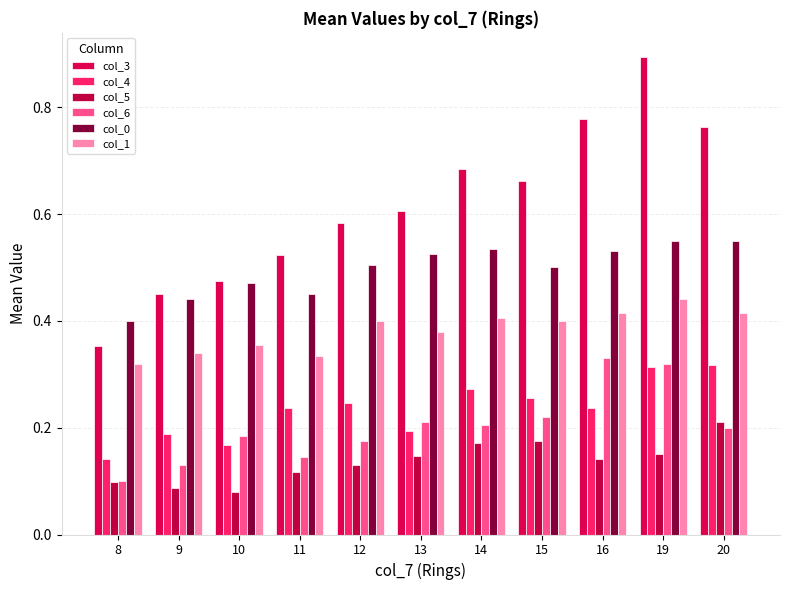

What is the difference between the maximum and second lowest values in the col_4 series?

0.2